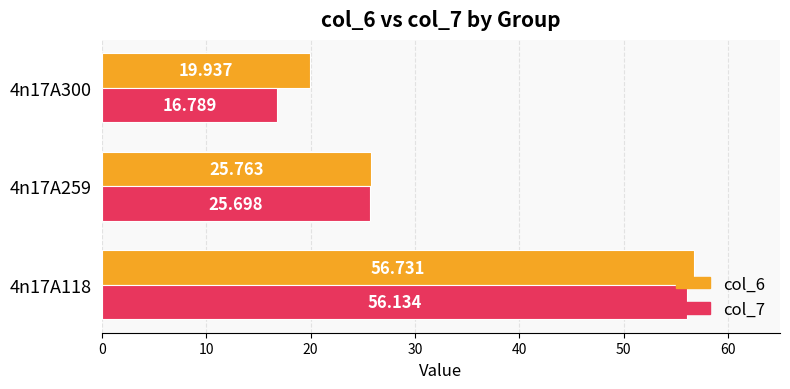

What are all the series names shown in the legend?

col_6, col_7